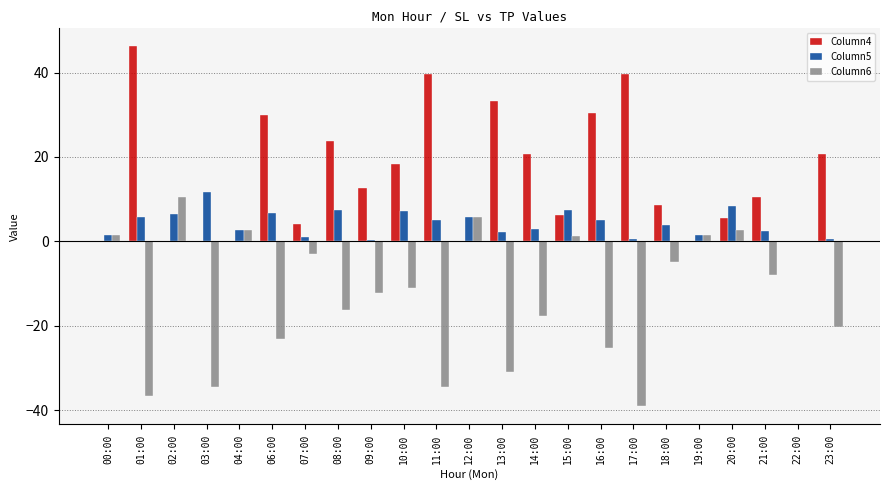

The Column6 series shows 2.9 at 02:00. True or false?

False